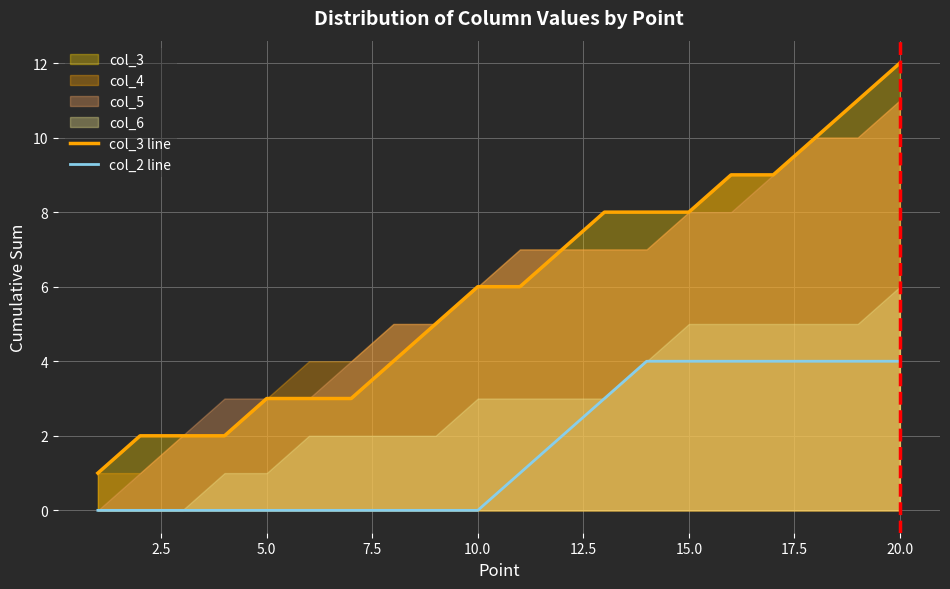

Which series has the widest spread of values?

col_3 line